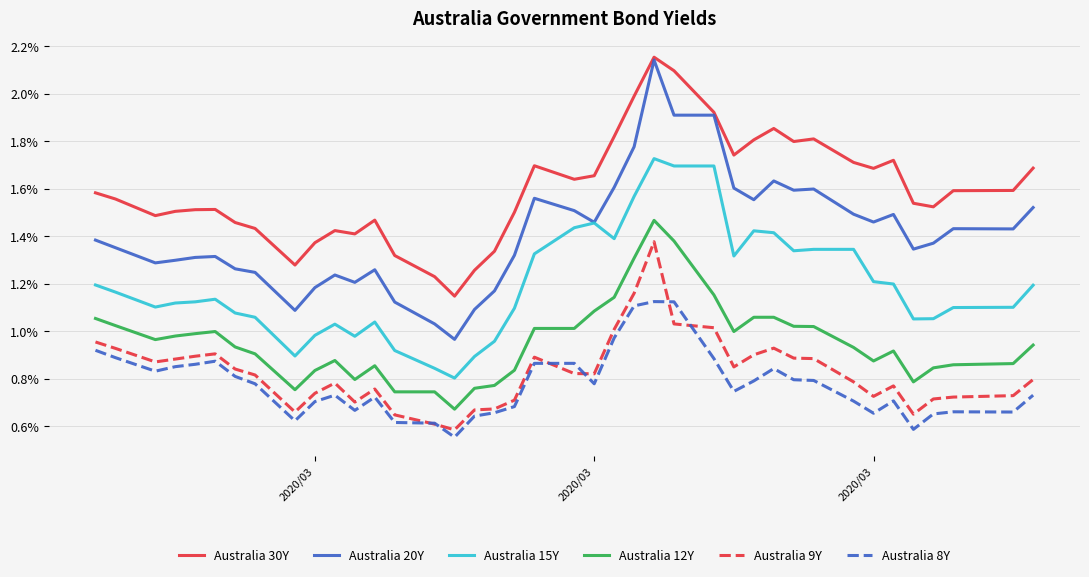

True or false: Australia 30Y and Australia 15Y cross at least once.

False